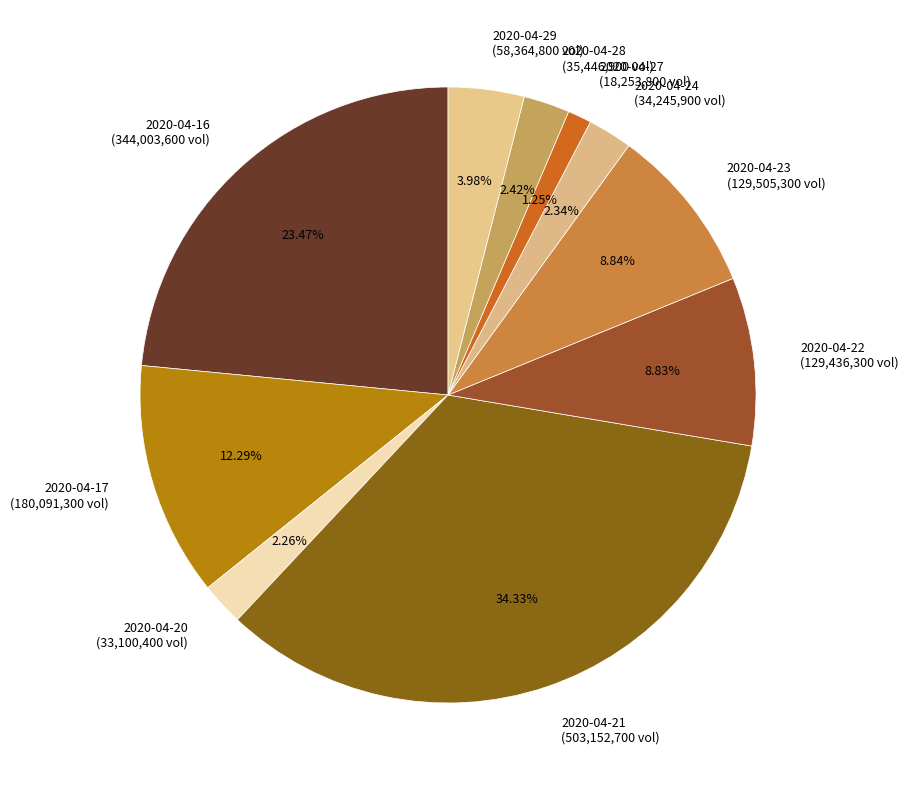

To the nearest percent, what is the combined percentage of 2020-04-24 and 2020-04-22?

11%